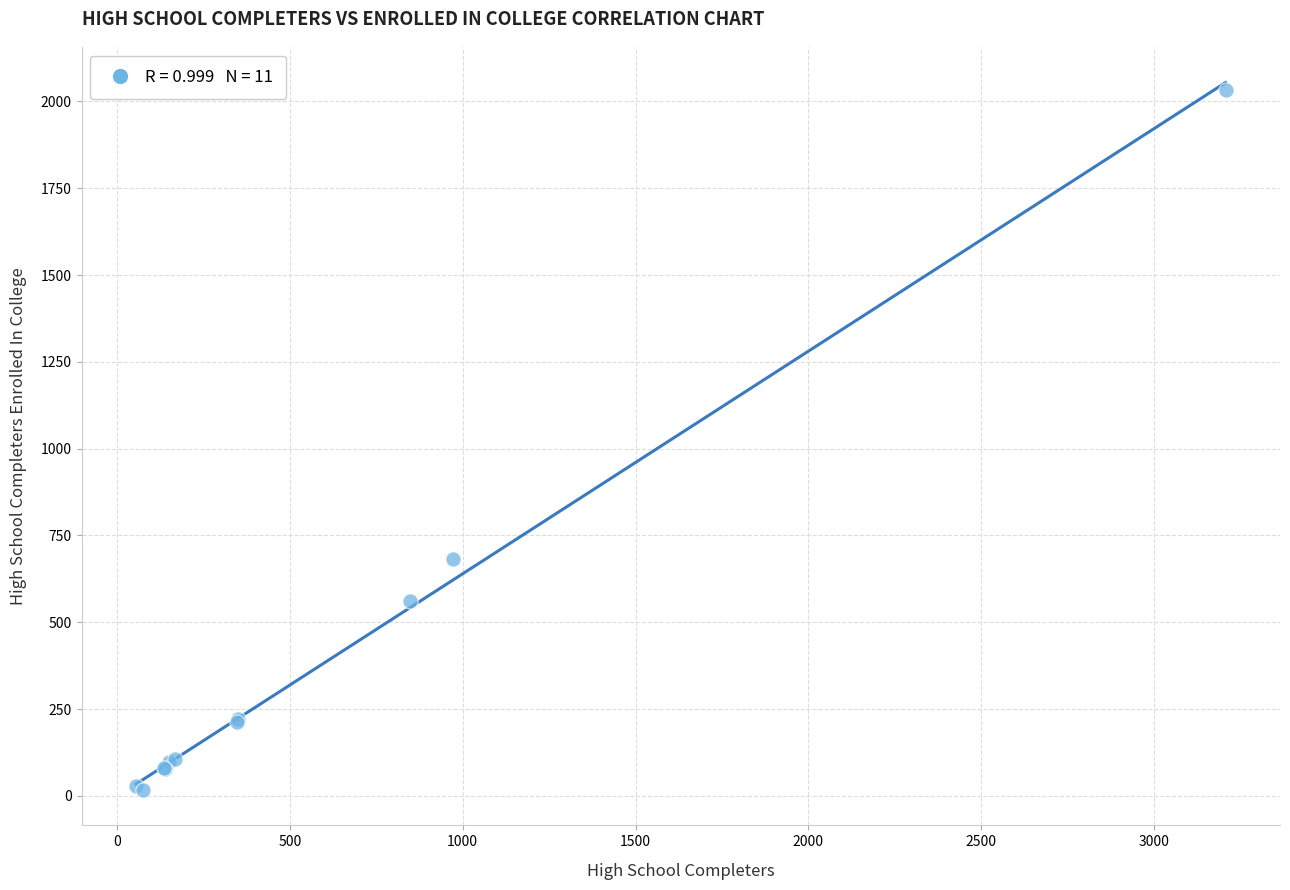

What Y value in the scatter plot is closest to 1025?

683